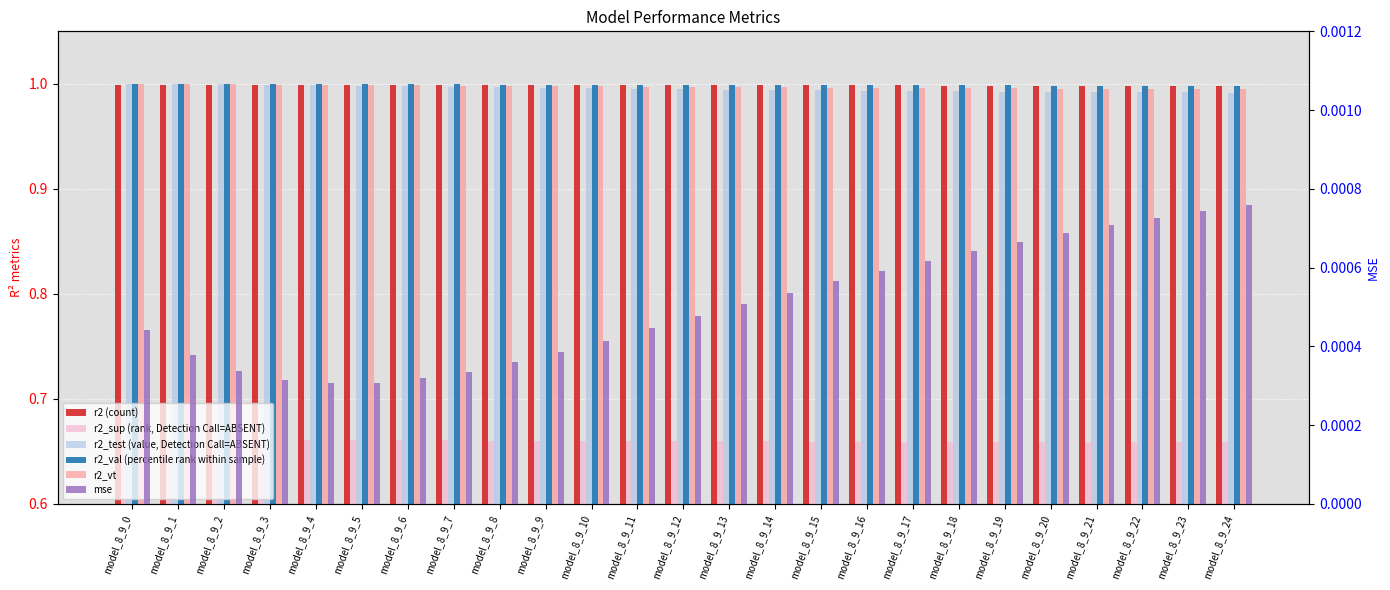

Reading left to right, what are all the values shown in this chart?

r2 (count): model_8_9_0=1.0	model_8_9_1=1.0	model_8_9_2=1.0	model_8_9_3=1.0	model_8_9_4=1.0	model_8_9_5=1.0	model_8_9_6=1.0	model_8_9_7=1.0	model_8_9_8=1.0	model_8_9_9=1.0	model_8_9_10=1.0	model_8_9_11=1.0	model_8_9_12=1.0	model_8_9_13=1.0	model_8_9_14=1.0	model_8_9_15=1.0	model_8_9_16=1.0	model_8_9_17=1.0	model_8_9_18=1.0	model_8_9_19=1.0	model_8_9_20=1.0	model_8_9_21=1.0	model_8_9_22=1.0	model_8_9_23=1.0	model_8_9_24=1.0
r2_sup (rank, Detection Call=ABSENT): model_8_9_0=0.7	model_8_9_1=0.7	model_8_9_2=0.7	model_8_9_3=0.7	model_8_9_4=0.7	model_8_9_5=0.7	model_8_9_6=0.7	model_8_9_7=0.7	model_8_9_8=0.7	model_8_9_9=0.7	model_8_9_10=0.7	model_8_9_11=0.7	model_8_9_12=0.7	model_8_9_13=0.7	model_8_9_14=0.7	model_8_9_15=0.7	model_8_9_16=0.7	model_8_9_17=0.7	model_8_9_18=0.7	model_8_9_19=0.7	model_8_9_20=0.7	model_8_9_21=0.7	model_8_9_22=0.7	model_8_9_23=0.7	model_8_9_24=0.7
r2_test (value, Detection Call=ABSENT): model_8_9_0=1.0	model_8_9_1=1.0	model_8_9_2=1.0	model_8_9_3=1.0	model_8_9_4=1.0	model_8_9_5=1.0	model_8_9_6=1.0	model_8_9_7=1.0	model_8_9_8=1.0	model_8_9_9=1.0	model_8_9_10=1.0	model_8_9_11=1.0	model_8_9_12=1.0	model_8_9_13=1.0	model_8_9_14=1.0	model_8_9_15=1.0	model_8_9_16=1.0	model_8_9_17=1.0	model_8_9_18=1.0	model_8_9_19=1.0	model_8_9_20=1.0	model_8_9_21=1.0	model_8_9_22=1.0	model_8_9_23=1.0	model_8_9_24=1.0
r2_val (percentile rank within sample): model_8_9_0=1.0	model_8_9_1=1.0	model_8_9_2=1.0	model_8_9_3=1.0	model_8_9_4=1.0	model_8_9_5=1.0	model_8_9_6=1.0	model_8_9_7=1.0	model_8_9_8=1.0	model_8_9_9=1.0	model_8_9_10=1.0	model_8_9_11=1.0	model_8_9_12=1.0	model_8_9_13=1.0	model_8_9_14=1.0	model_8_9_15=1.0	model_8_9_16=1.0	model_8_9_17=1.0	model_8_9_18=1.0	model_8_9_19=1.0	model_8_9_20=1.0	model_8_9_21=1.0	model_8_9_22=1.0	model_8_9_23=1.0	model_8_9_24=1.0
r2_vt: model_8_9_0=1.0	model_8_9_1=1.0	model_8_9_2=1.0	model_8_9_3=1.0	model_8_9_4=1.0	model_8_9_5=1.0	model_8_9_6=1.0	model_8_9_7=1.0	model_8_9_8=1.0	model_8_9_9=1.0	model_8_9_10=1.0	model_8_9_11=1.0	model_8_9_12=1.0	model_8_9_13=1.0	model_8_9_14=1.0	model_8_9_15=1.0	model_8_9_16=1.0	model_8_9_17=1.0	model_8_9_18=1.0	model_8_9_19=1.0	model_8_9_20=1.0	model_8_9_21=1.0	model_8_9_22=1.0	model_8_9_23=1.0	model_8_9_24=1.0
mse: model_8_9_0=0.0	model_8_9_1=0.0	model_8_9_2=0.0	model_8_9_3=0.0	model_8_9_4=0.0	model_8_9_5=0.0	model_8_9_6=0.0	model_8_9_7=0.0	model_8_9_8=0.0	model_8_9_9=0.0	model_8_9_10=0.0	model_8_9_11=0.0	model_8_9_12=0.0	model_8_9_13=0.0	model_8_9_14=0.0	model_8_9_15=0.0	model_8_9_16=0.0	model_8_9_17=0.0	model_8_9_18=0.0	model_8_9_19=0.0	model_8_9_20=0.0	model_8_9_21=0.0	model_8_9_22=0.0	model_8_9_23=0.0	model_8_9_24=0.0